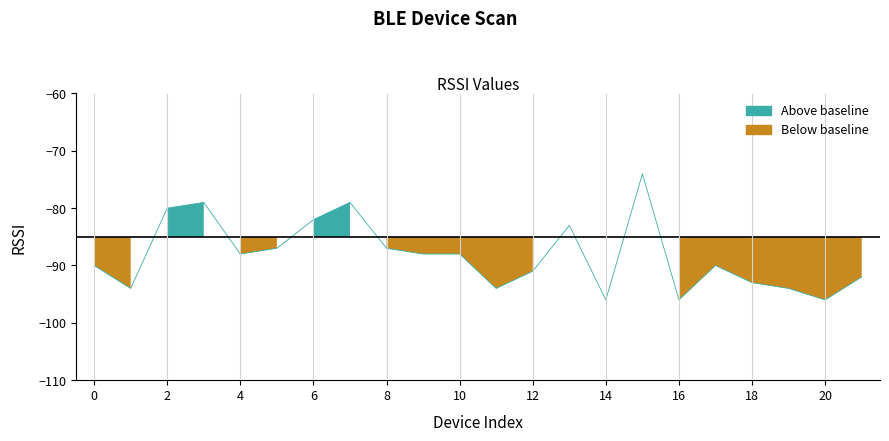

Which category has the lowest value across all series?

14